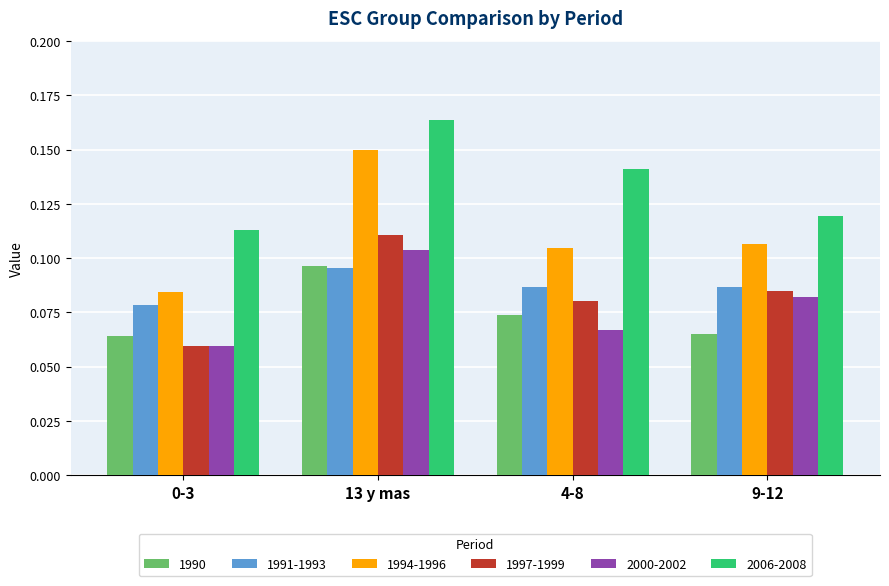

Which series has the widest spread of values?

1994-1996